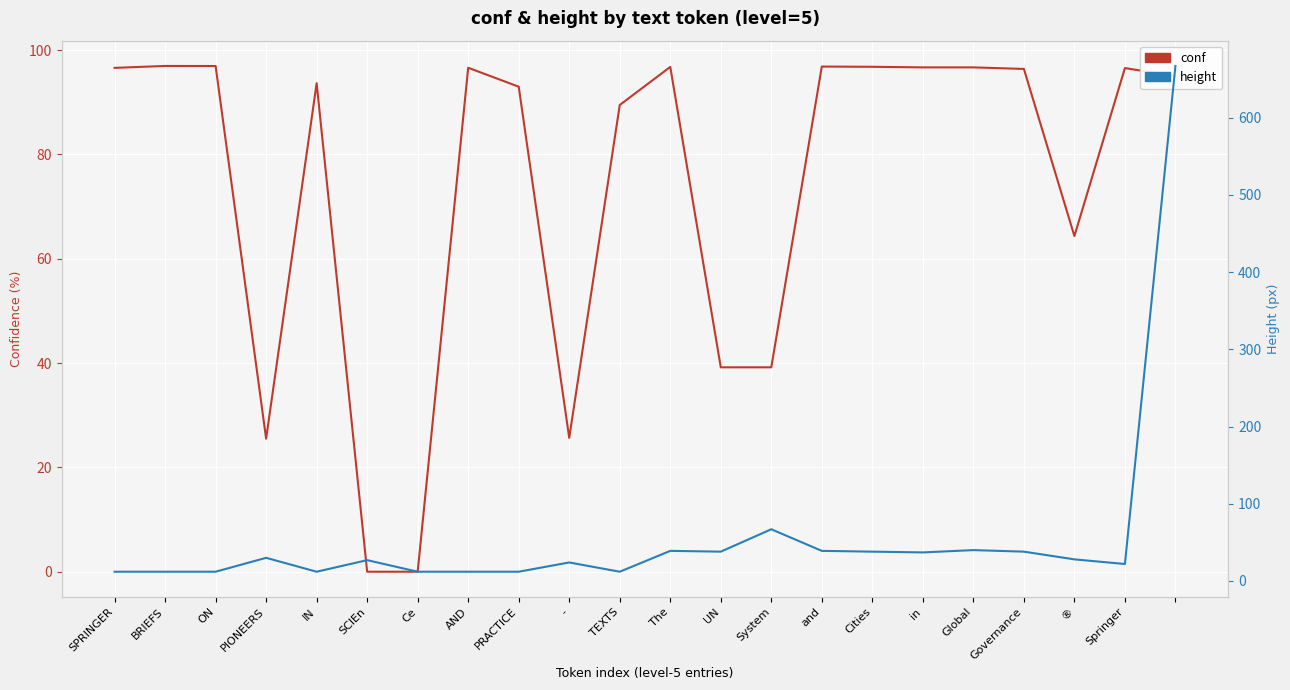

At how many categories does at least one series exceed 603?

1